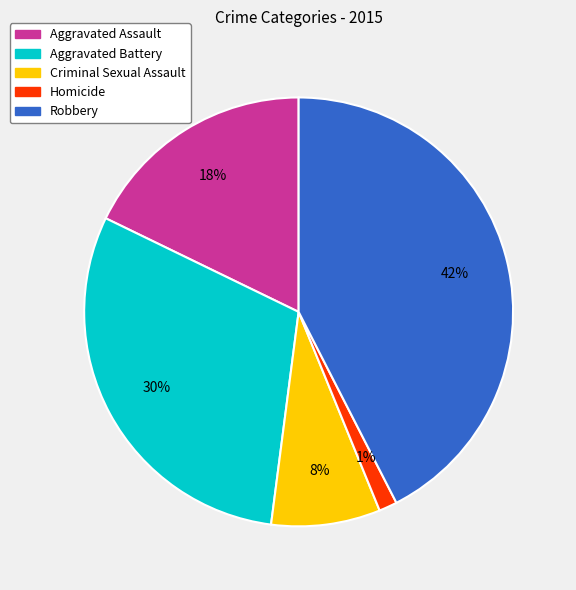

Between Robbery and Homicide, which is larger?

Robbery